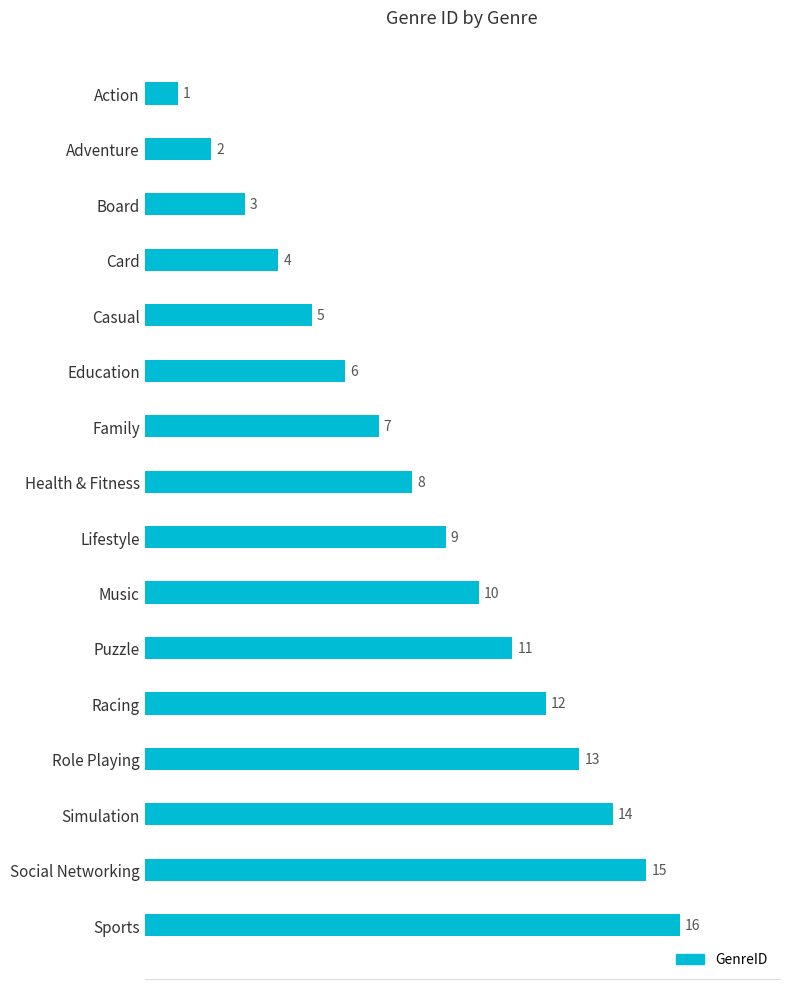

The chart shows a value of 5 at Health & Fitness. True or false?

False